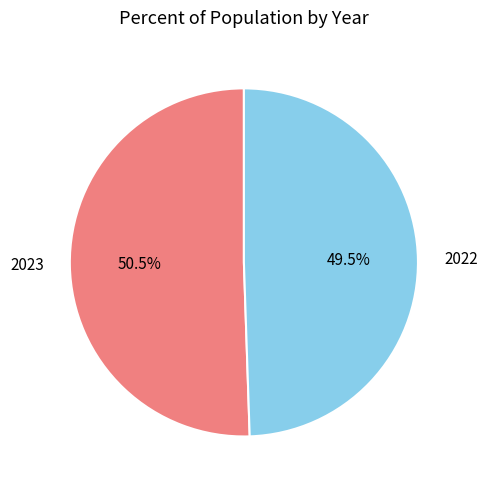

Between 2022 and 2023, which is larger?

2023